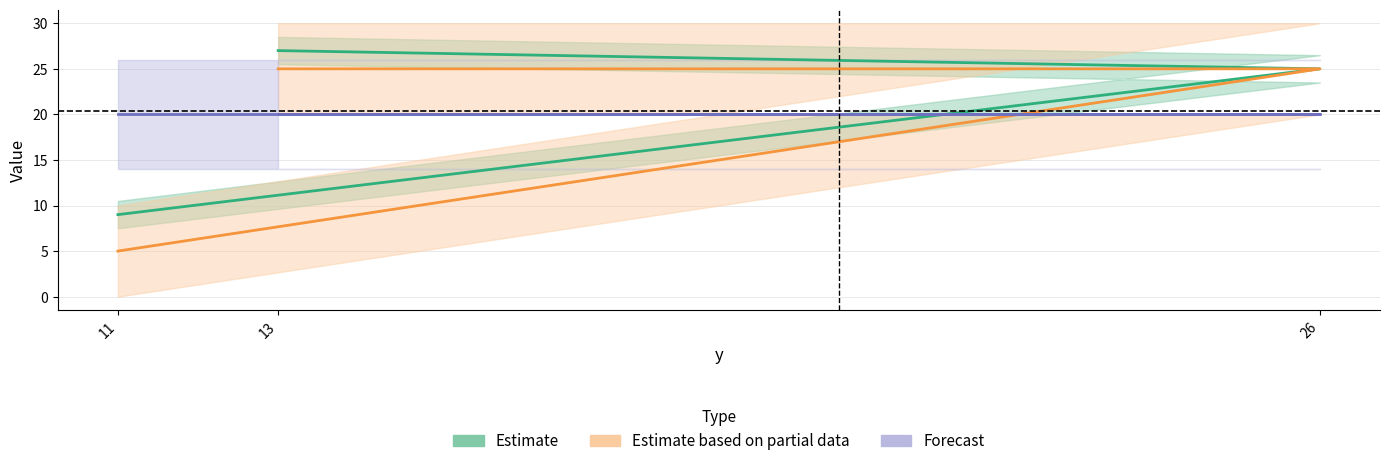

What is the label of the 3rd point from the right?

13